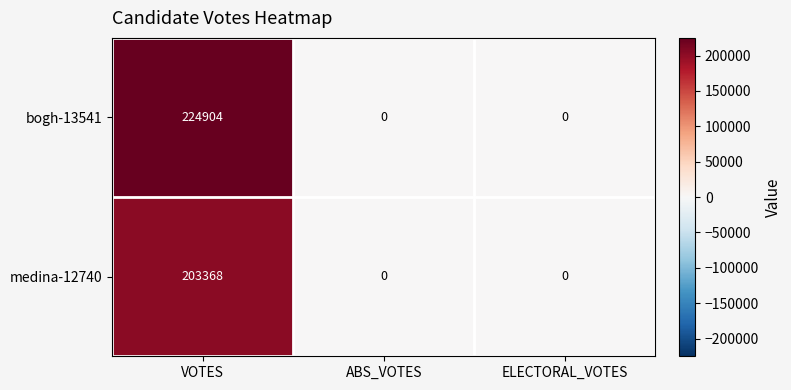

Count the number of data series in this chart.

2